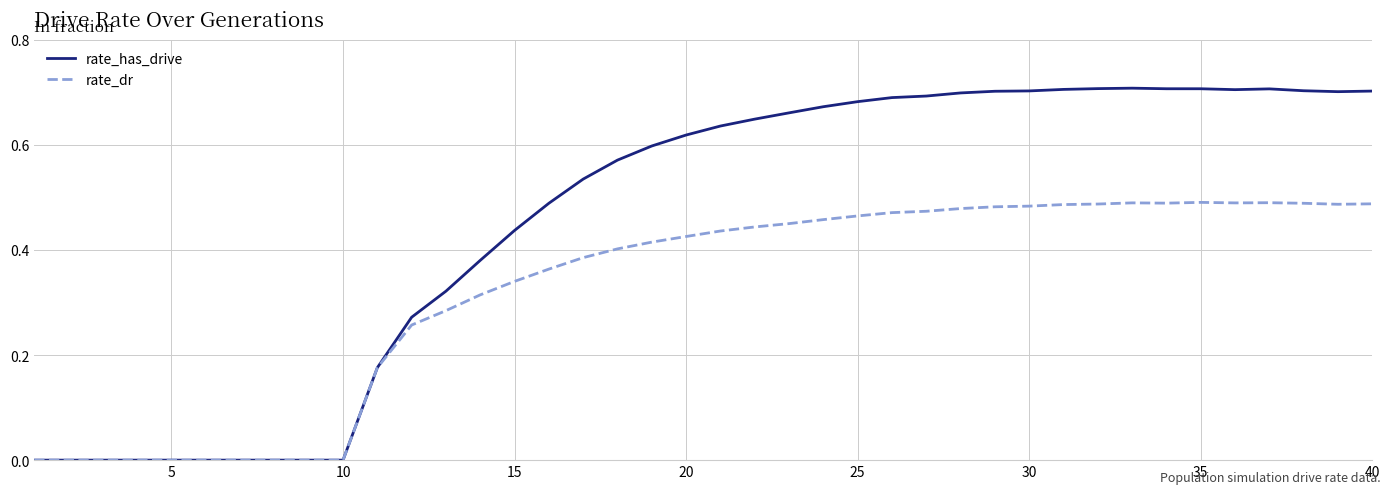

Which series has the largest range (max minus min)?

rate_has_drive